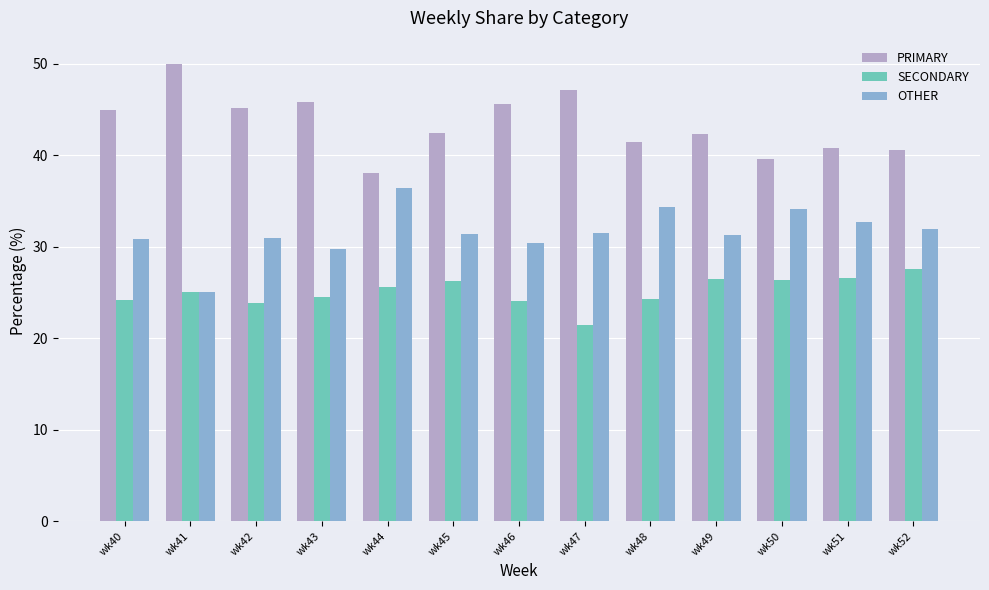

What is the approximate value of OTHER at wk52?

31.9